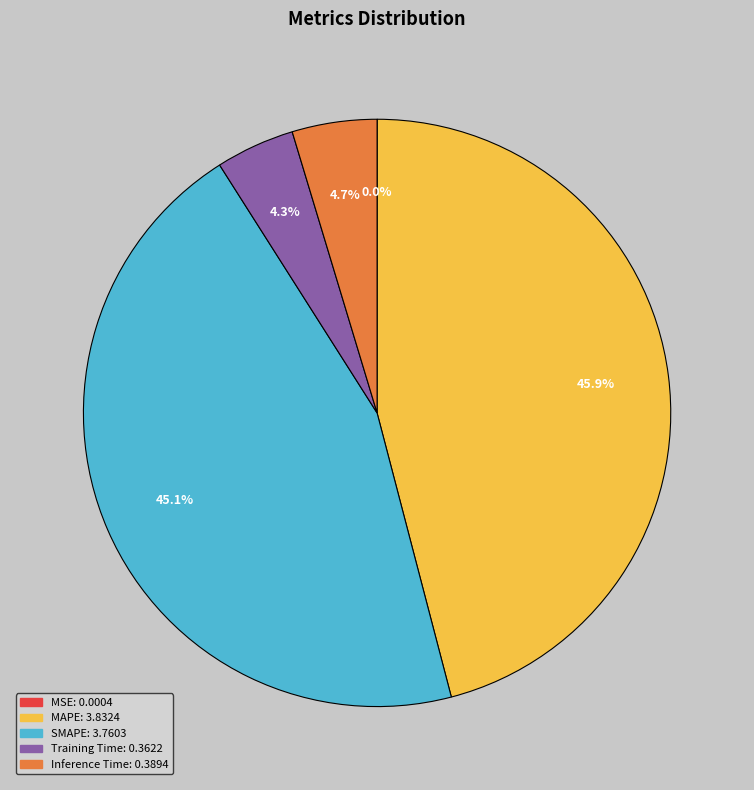

To the nearest percent, what is the average slice percentage?

20%